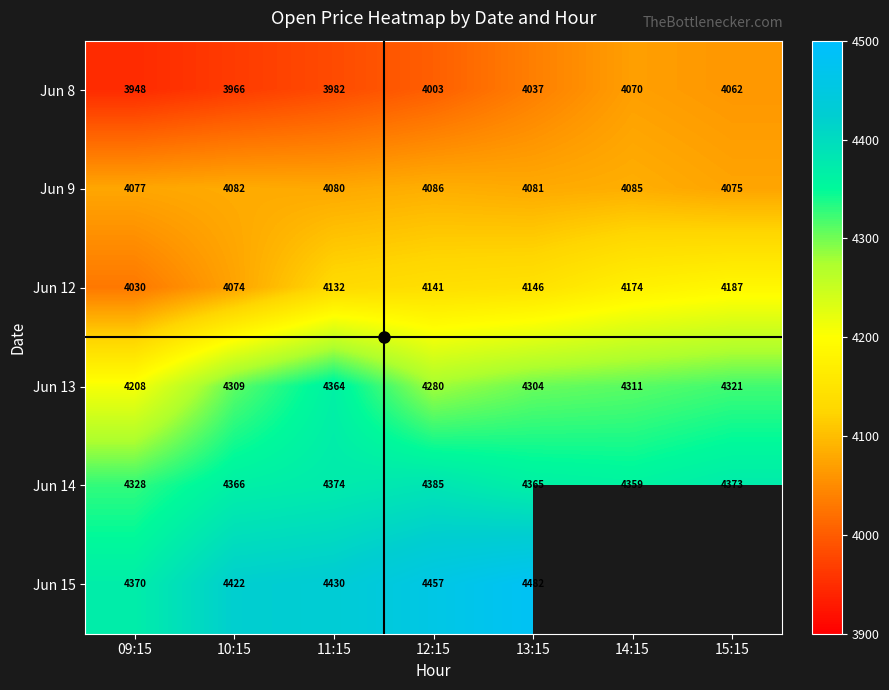

What is the difference between the maximum and minimum values in the Jun 15 series?

112.0